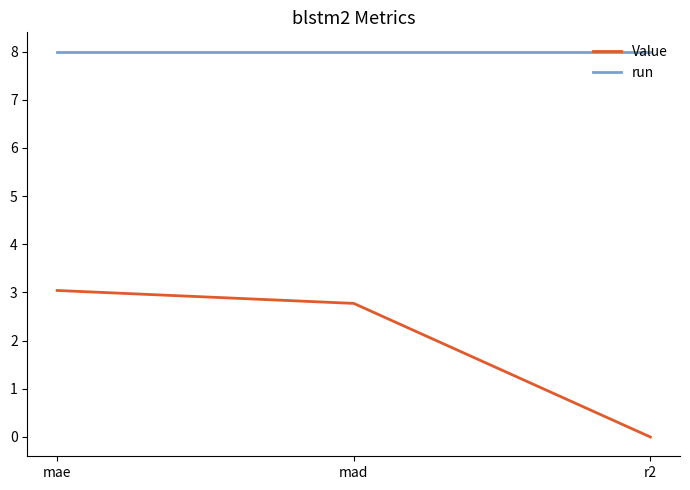

Does the chart display data point markers on the line(s)?

No